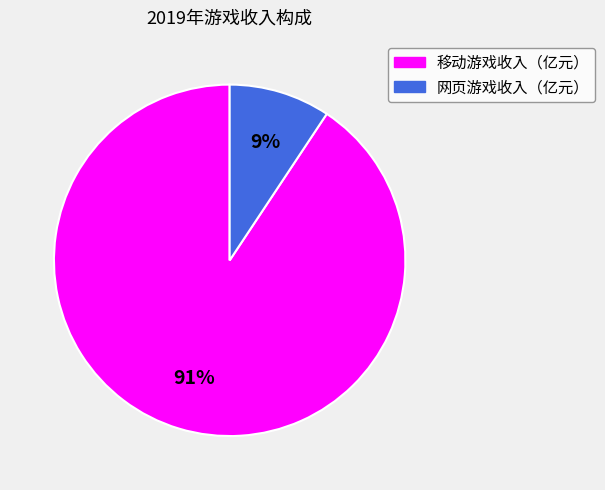

Between 网页游戏收入（亿元） and 移动游戏收入（亿元）, which is larger?

移动游戏收入（亿元）